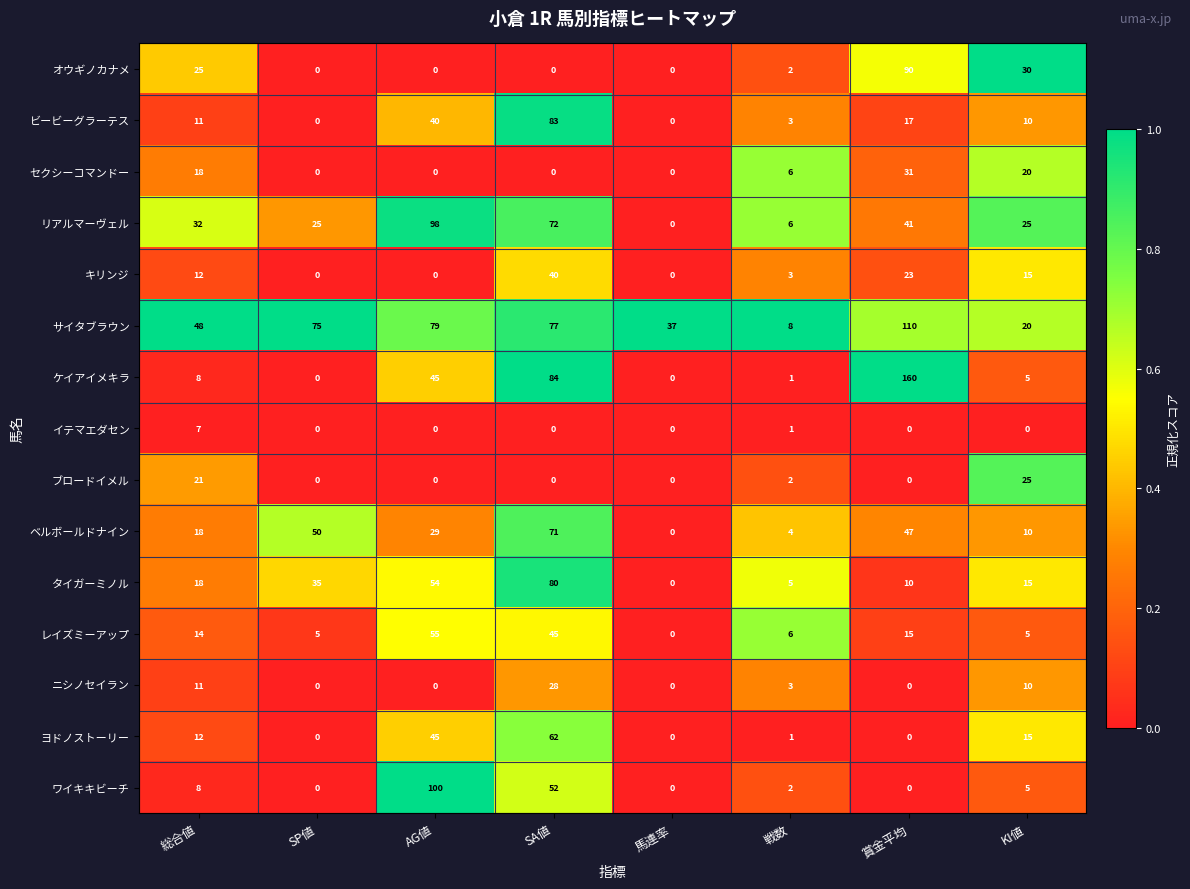

The サイタブラウン series shows 3 at 戦数. True or false?

False